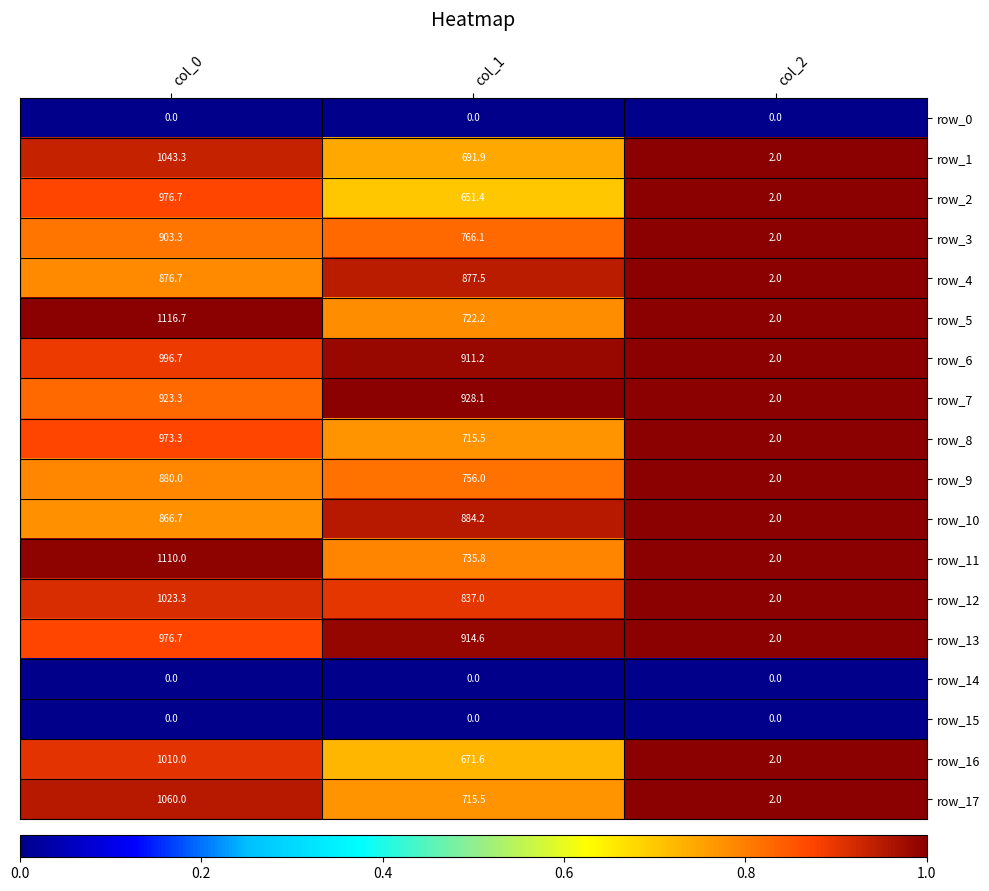

Rank the categories by row_16 value from highest to lowest.

col_0, col_1, col_2